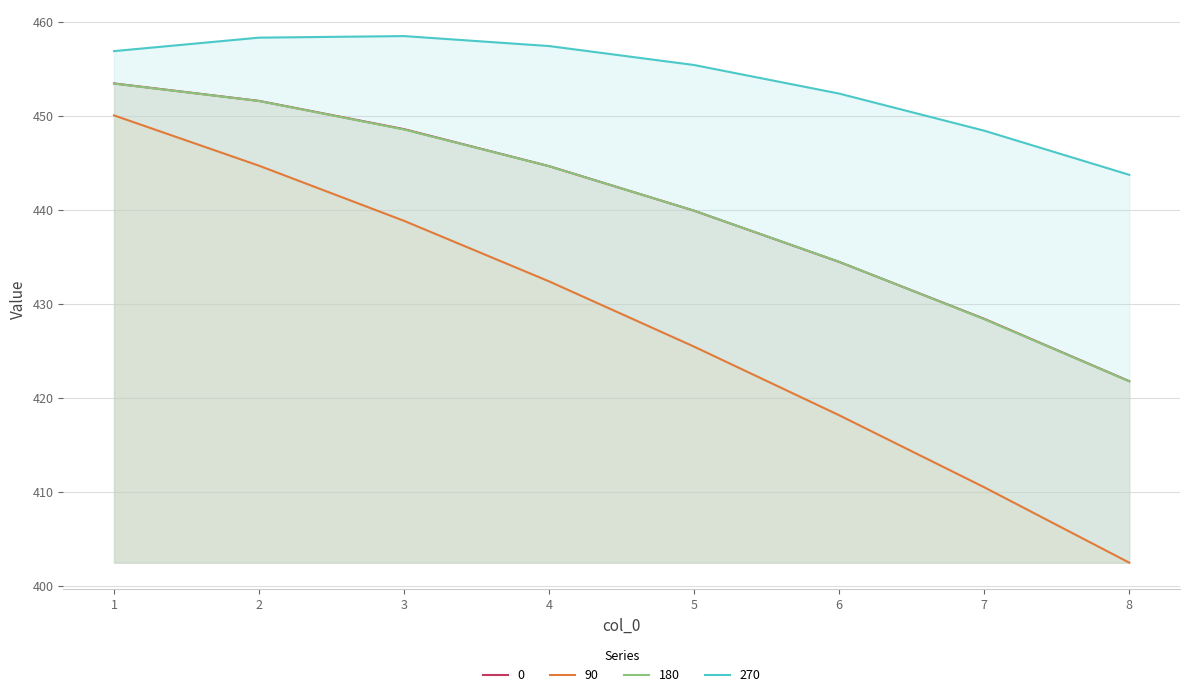

True or false: 0 has more than 0 interior local peaks.

False